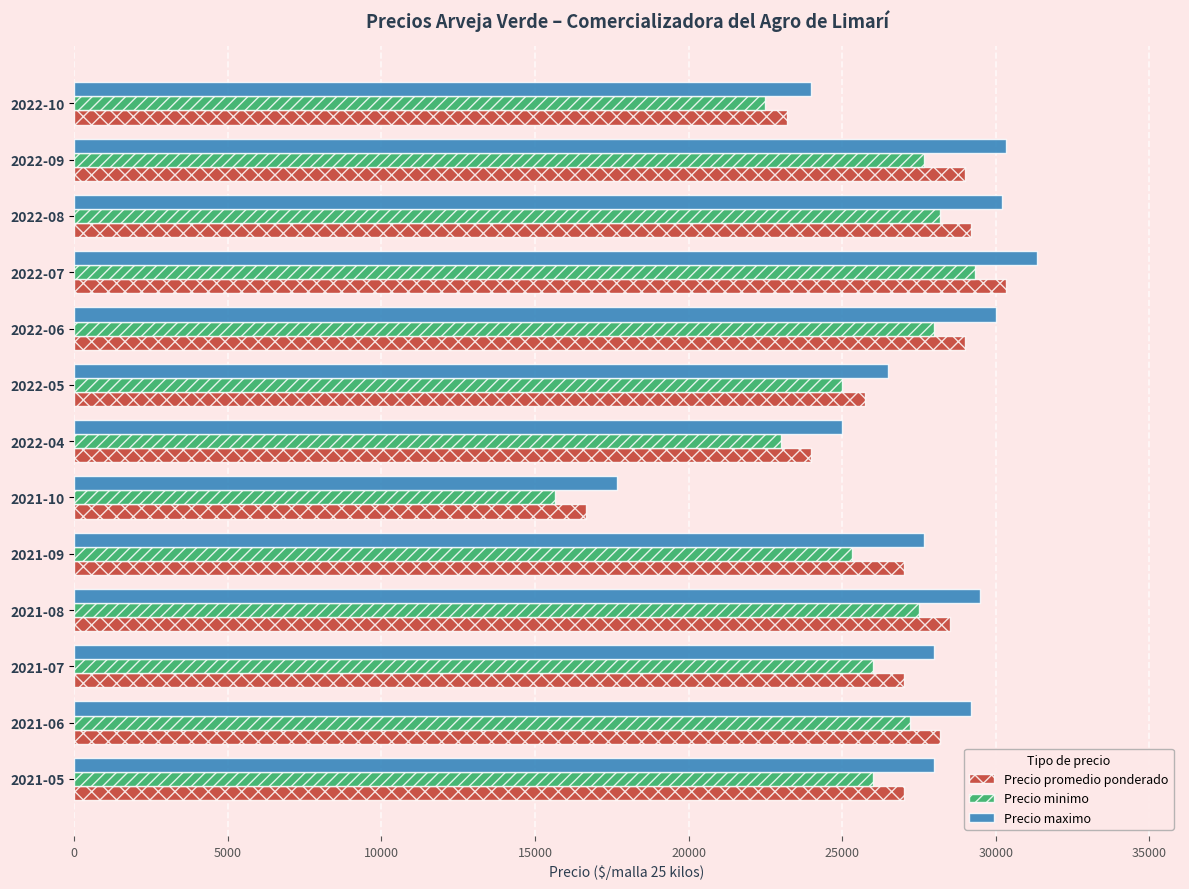

What is the sum of all Precio minimo values?

331400